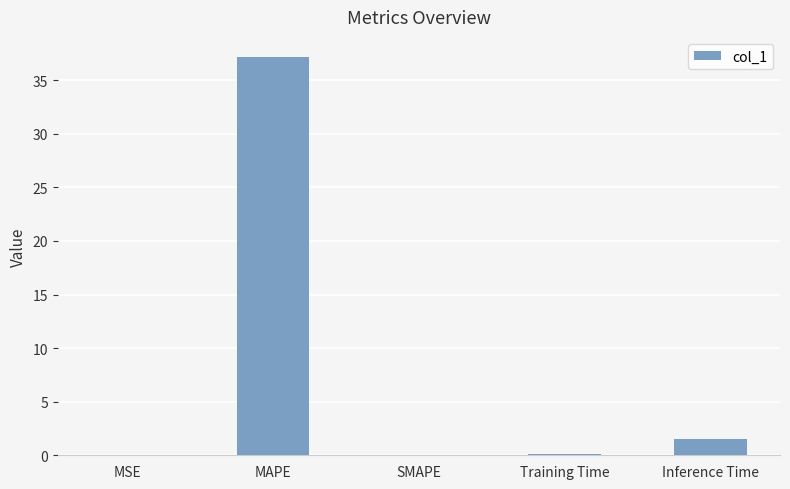

What is the average value?

7.8